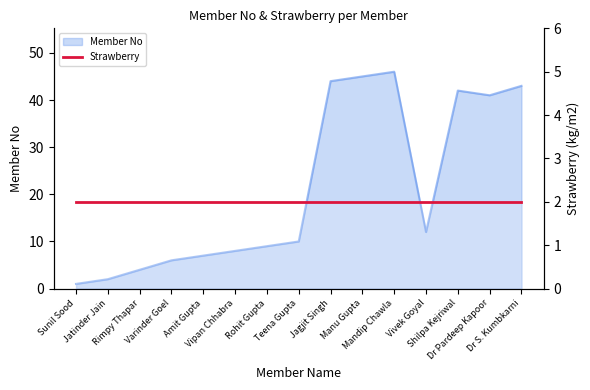

List the labels in order of value, largest first.

Mandip Chawla, Manu Gupta, Jagjit Singh, Dr S. Kumbkarni, Shilpa Kejriwal, Dr Pardeep Kapoor, Vivek Goyal, Teena Gupta, Rohit Gupta, Vipan Chhabra, Amit Gupta, Varinder Goel, Rimpy Thapar, Jatinder Jain, Sunil Sood